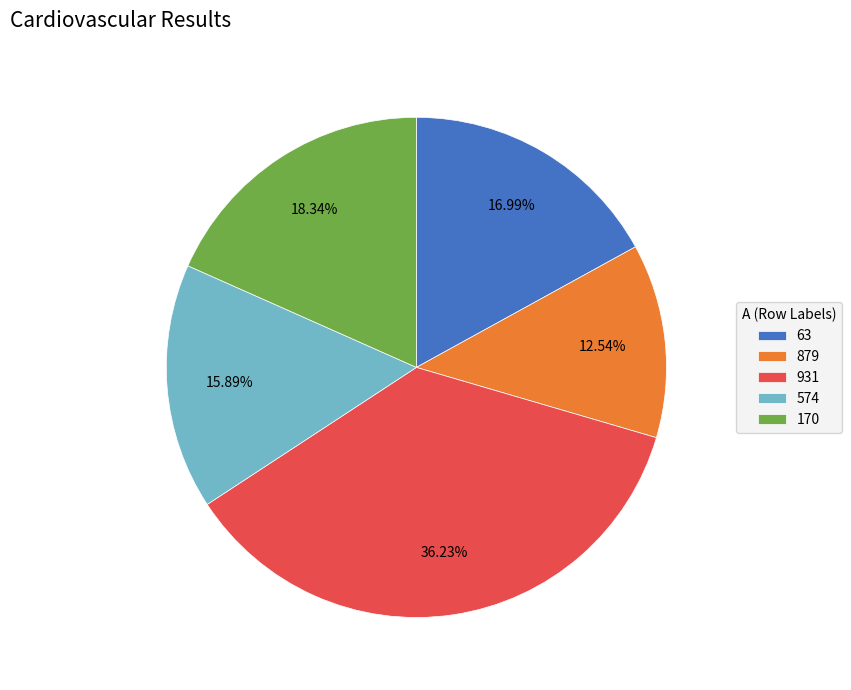

To the nearest percent, what is the average slice percentage?

20%